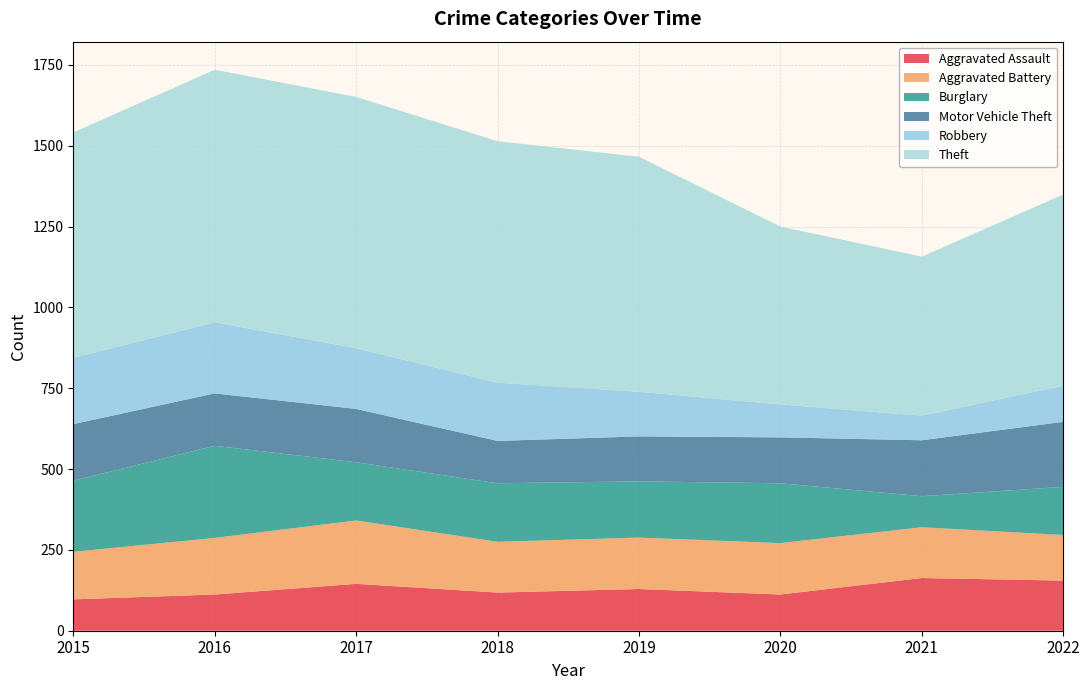

Reading left to right, what are all the values shown in this chart?

Aggravated Assault: 97	112	145	118	129	112	163	155
Aggravated Battery: 147	175	196	157	159	159	157	141
Burglary: 220	285	180	181	174	185	96	149
Motor Vehicle Theft: 175	162	165	131	139	142	173	201
Robbery: 205	220	188	180	138	102	76	112
Theft: 697	781	777	747	727	550	492	591